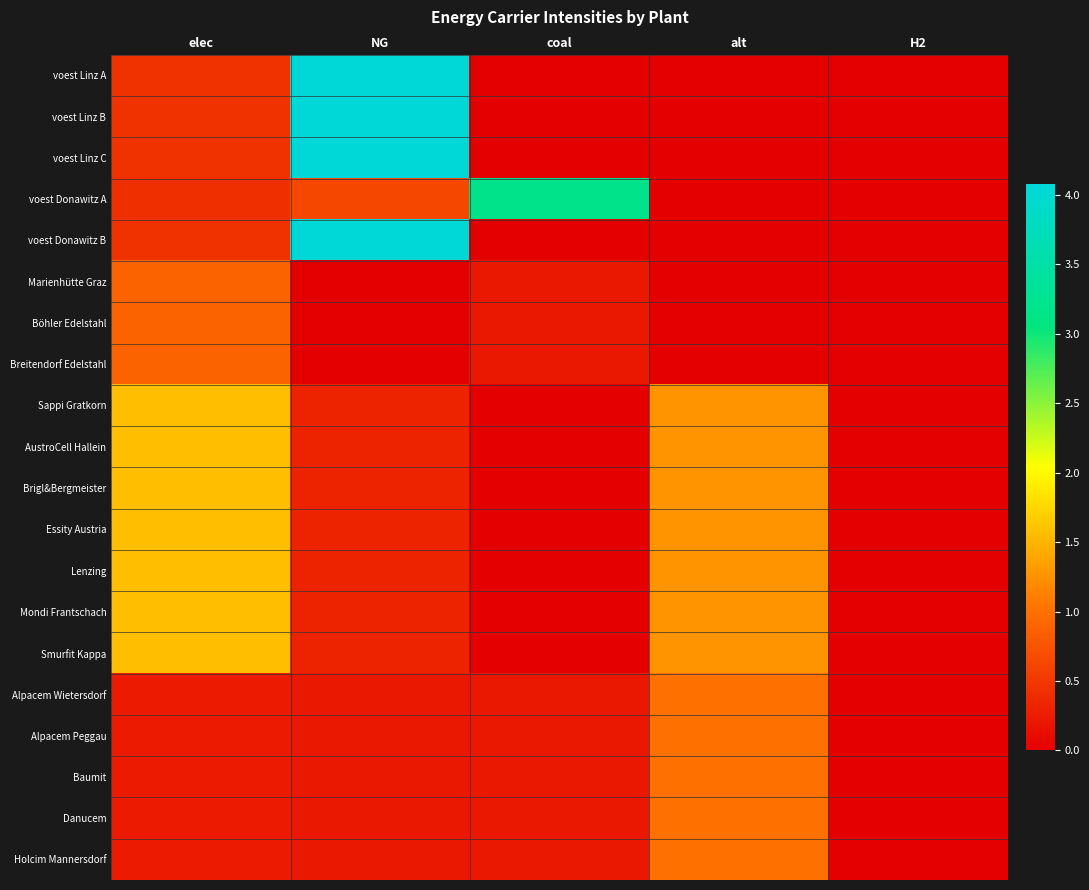

At which category does the chart reach its peak across all series?

NG